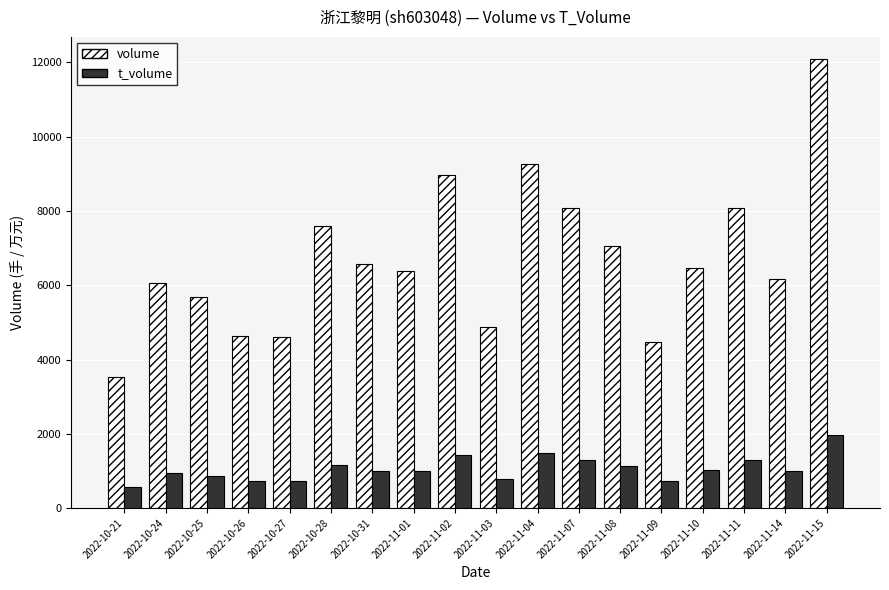

At which label does t_volume reach its peak?

2022-11-15